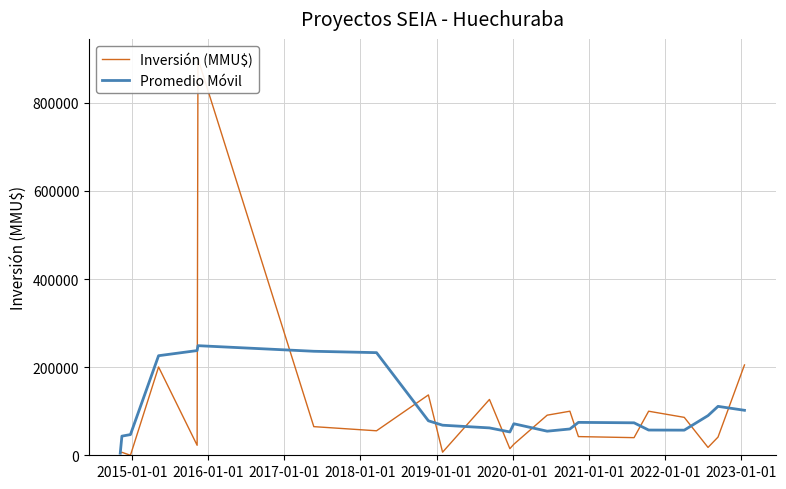

What is the average value of the Inversión (MMU$) series?

104078